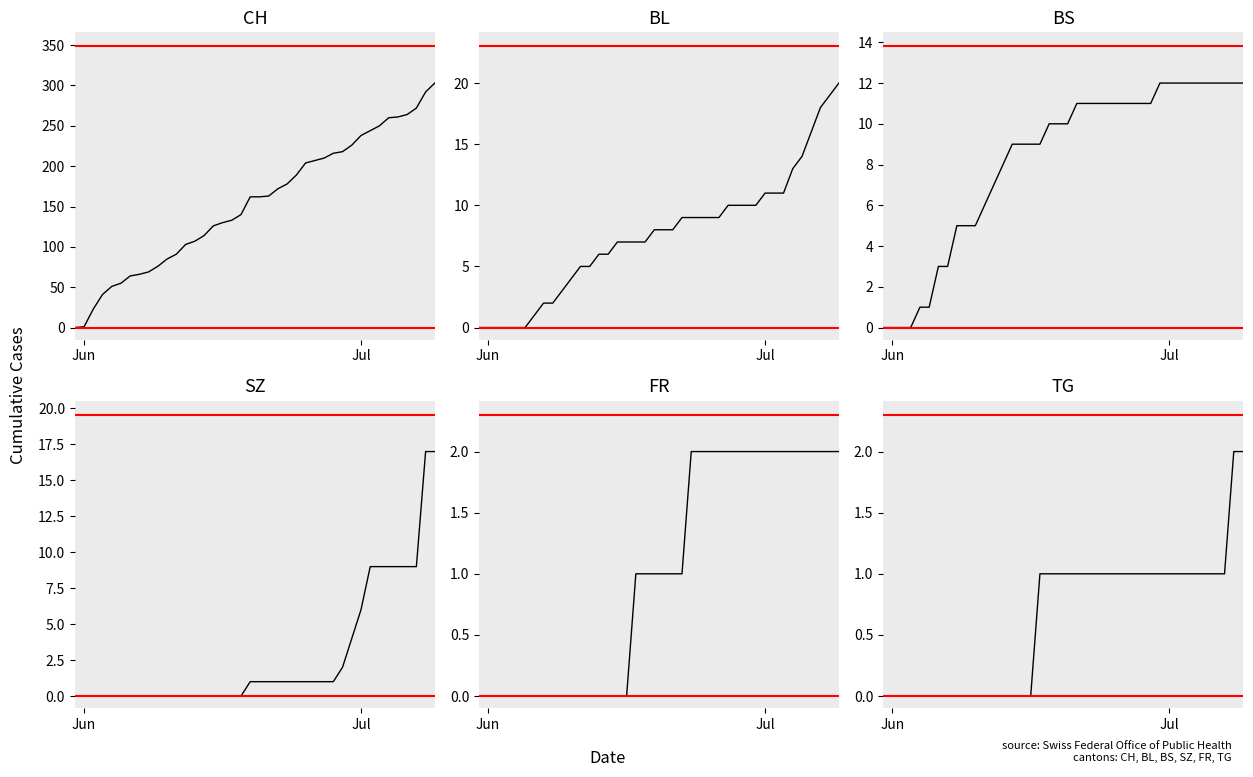

Rank the series by their maximum value, from highest to lowest.

CH, BL, SZ, BS, FR, TG